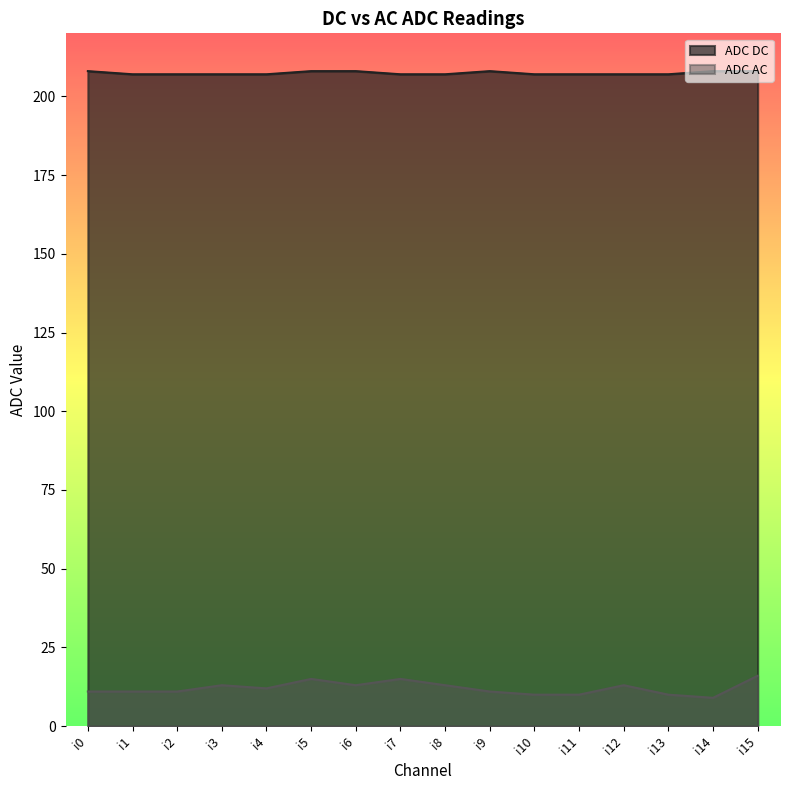

The ADC DC series shows 282 at i13. True or false?

False